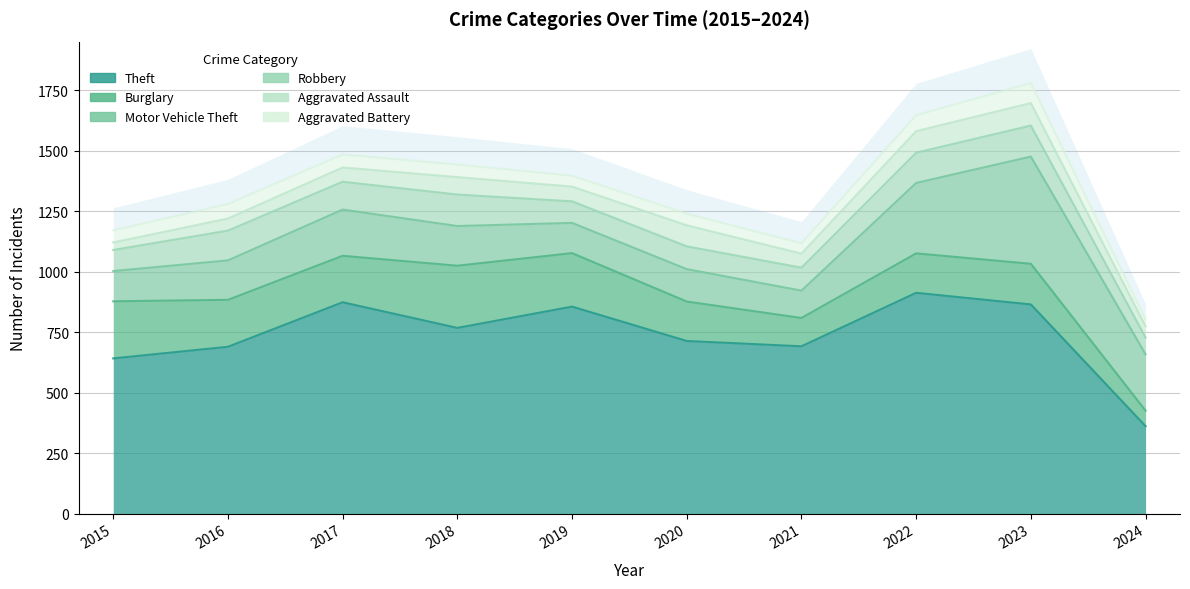

True or false: Aggravated Battery and Theft cross at least once.

False